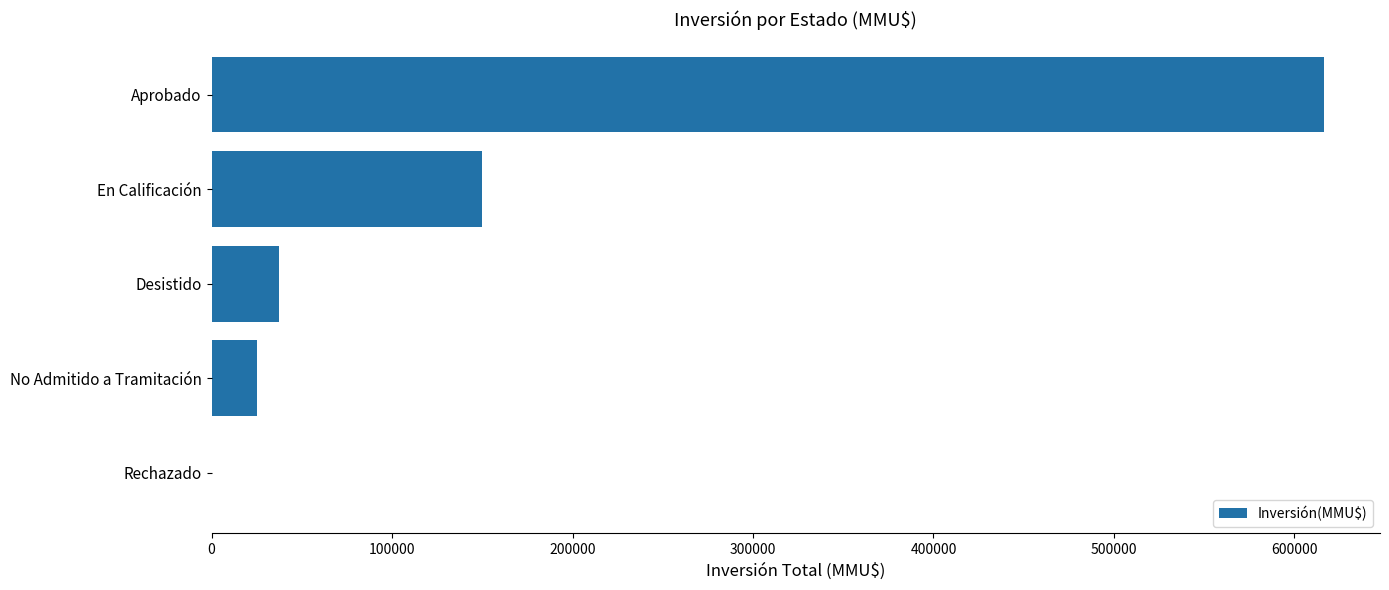

At which label is the value closest to 308343?

En Calificación